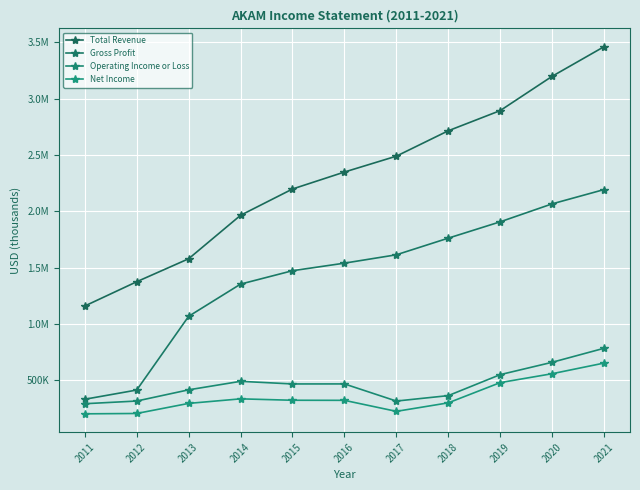

What are all the series names shown in the legend?

Total Revenue, Gross Profit, Operating Income or Loss, Net Income